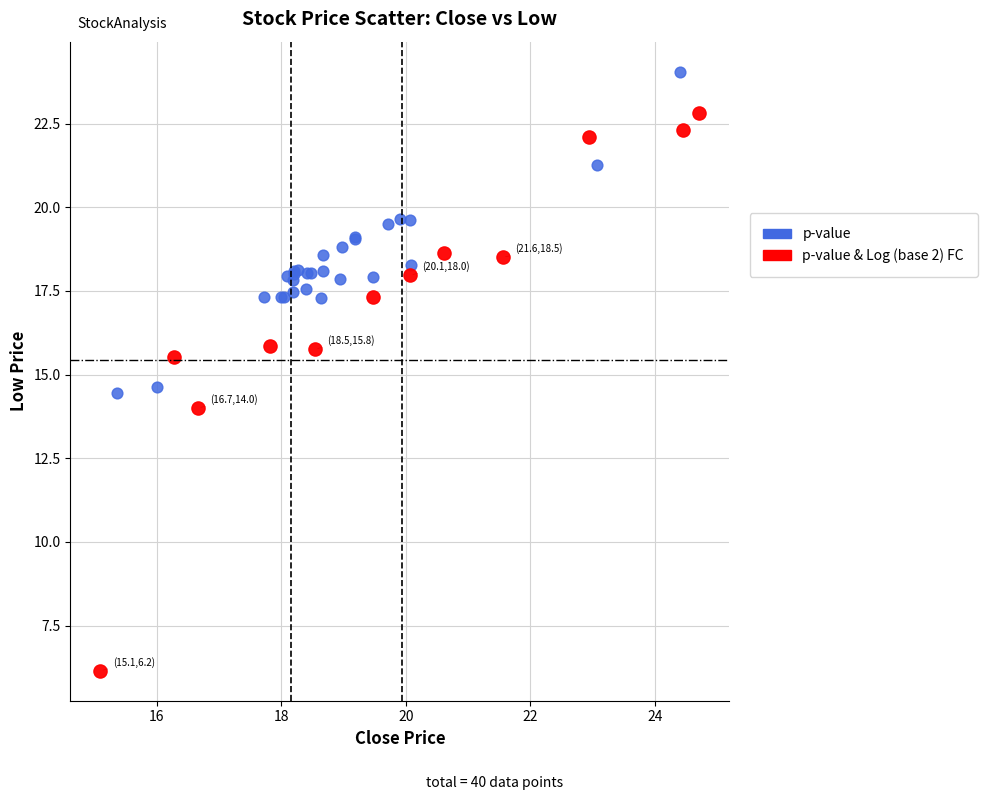

Which series contains the highest Y value?

p-value